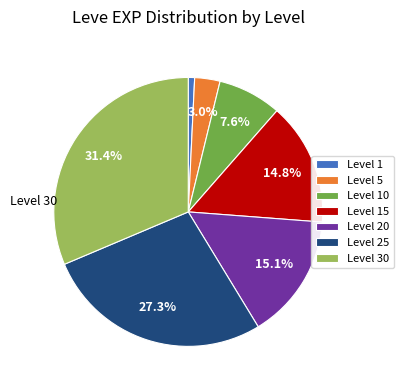

Does any single category account for the majority?

No